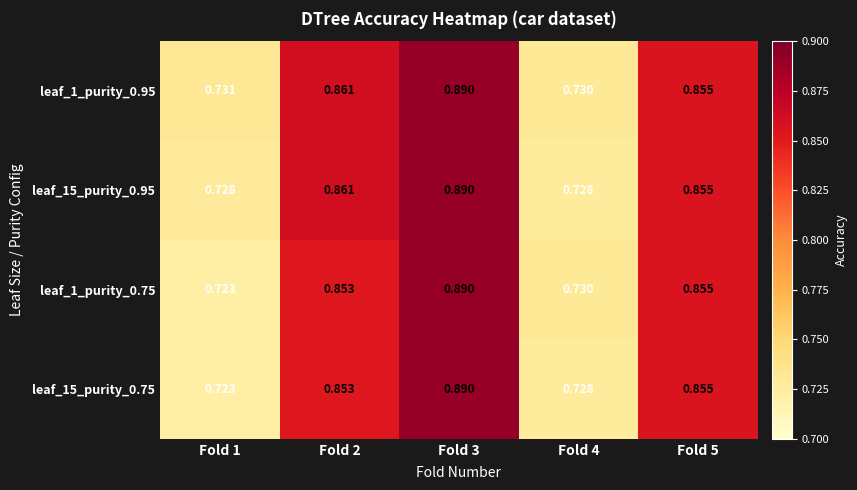

At which category is the sum across all series the highest?

Fold 3